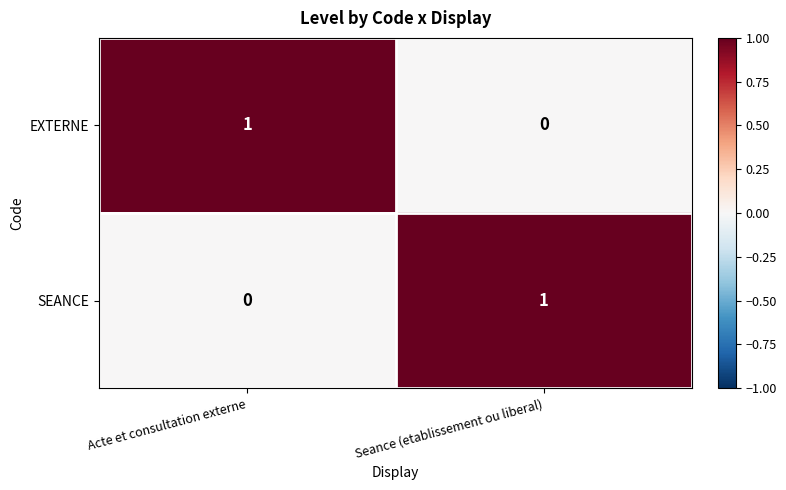

What is the maximum value shown in the chart?

1